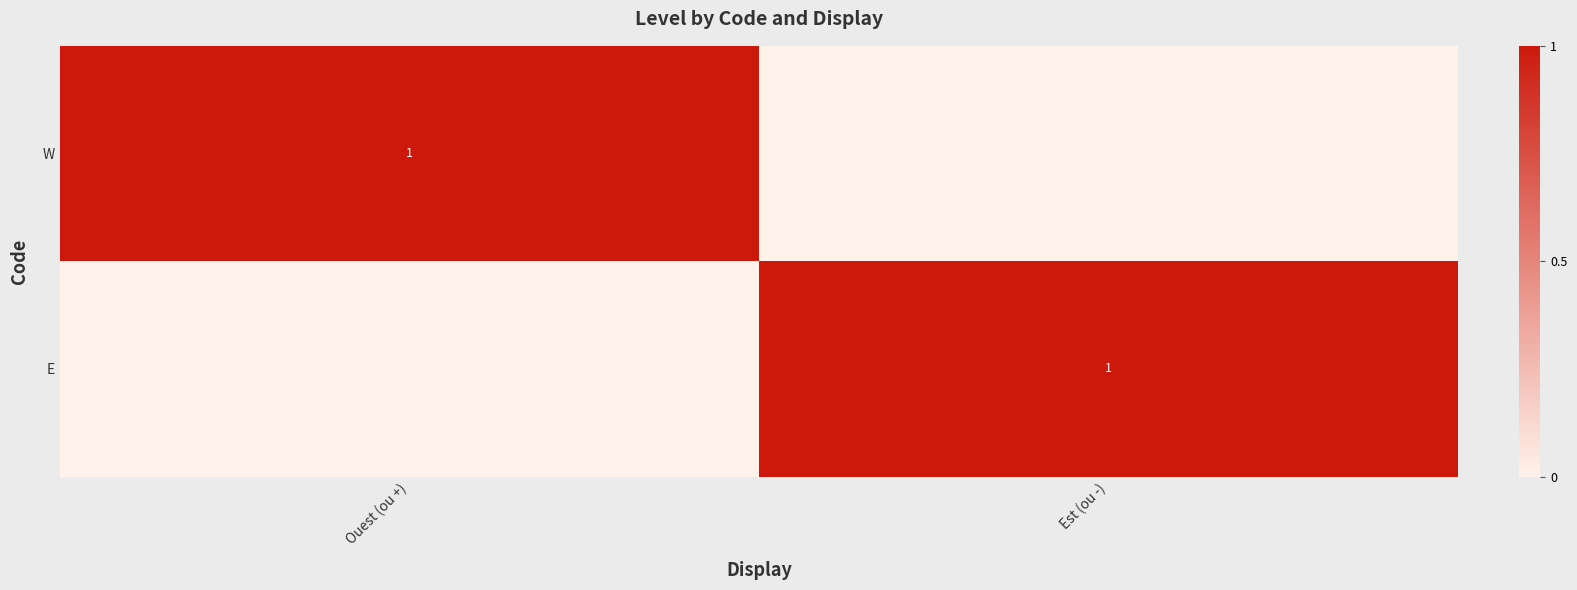

The value of E at Est (ou -) is 1. True or false?

True